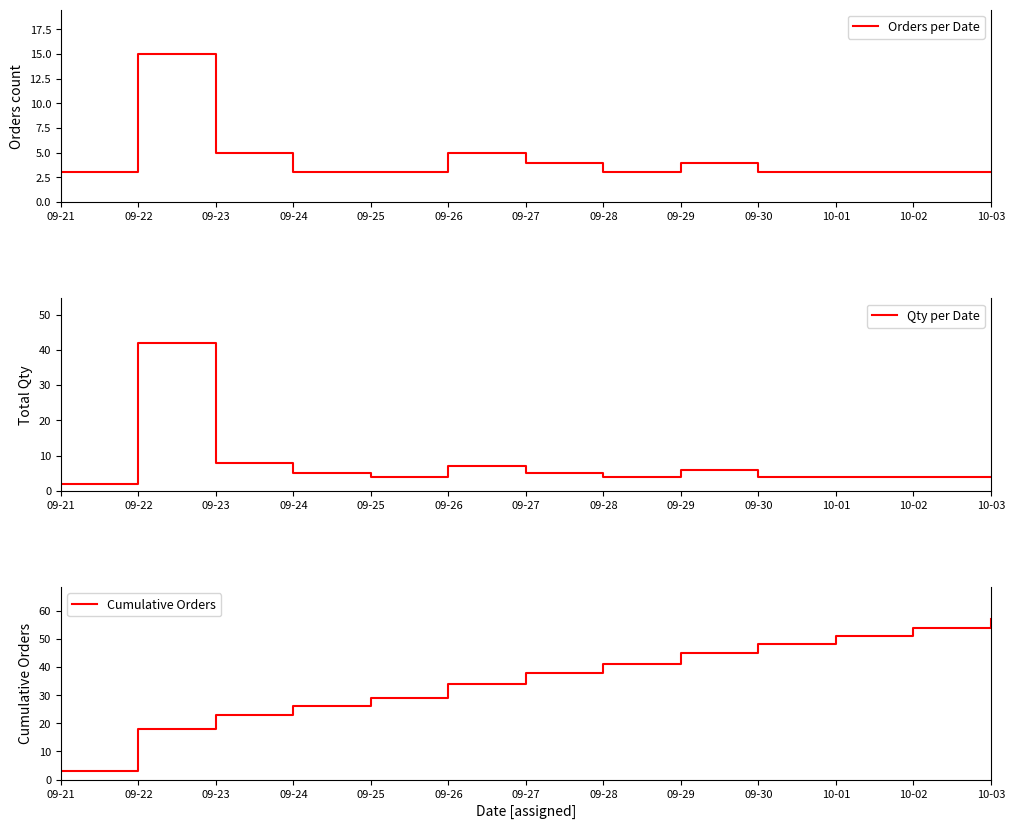

What is the label of the 9th point from the left?

09-29